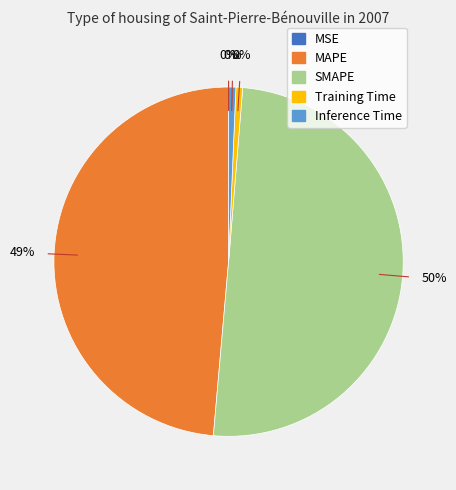

Which has a higher value, MAPE or Training Time?

MAPE